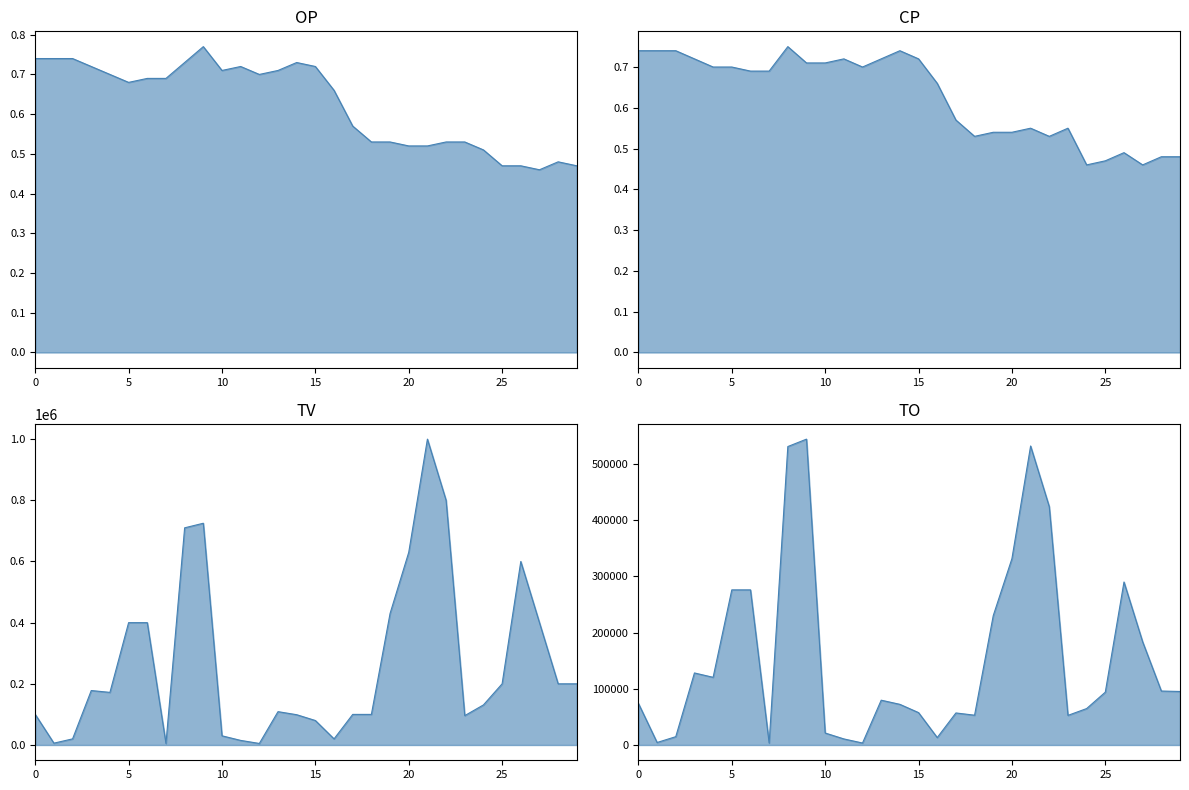

True or false: CP and OP intersect in this chart.

True